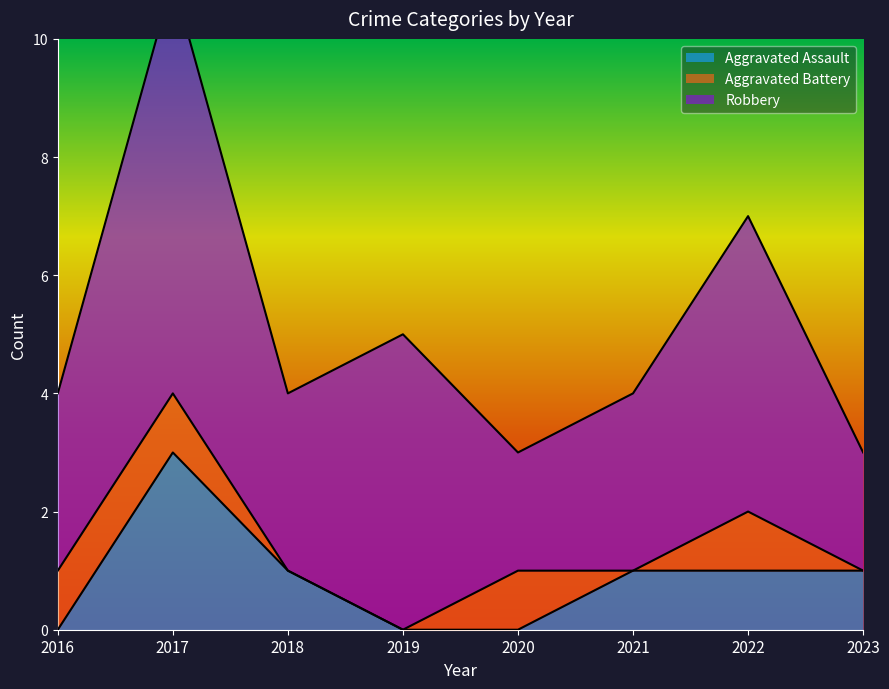

Which series has the largest range (max minus min)?

Robbery